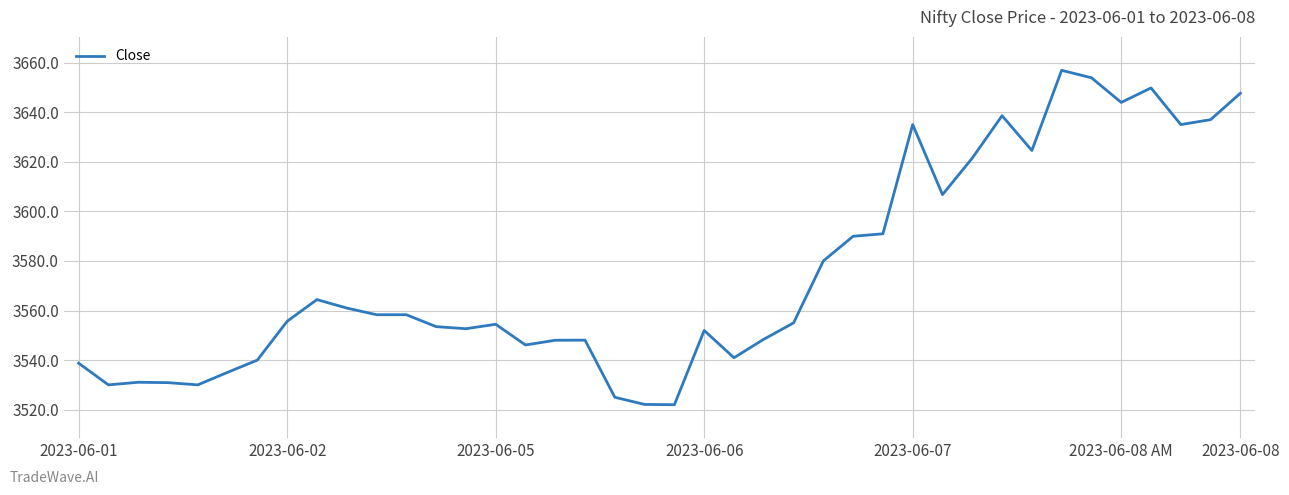

How many lines are shown in the chart?

1